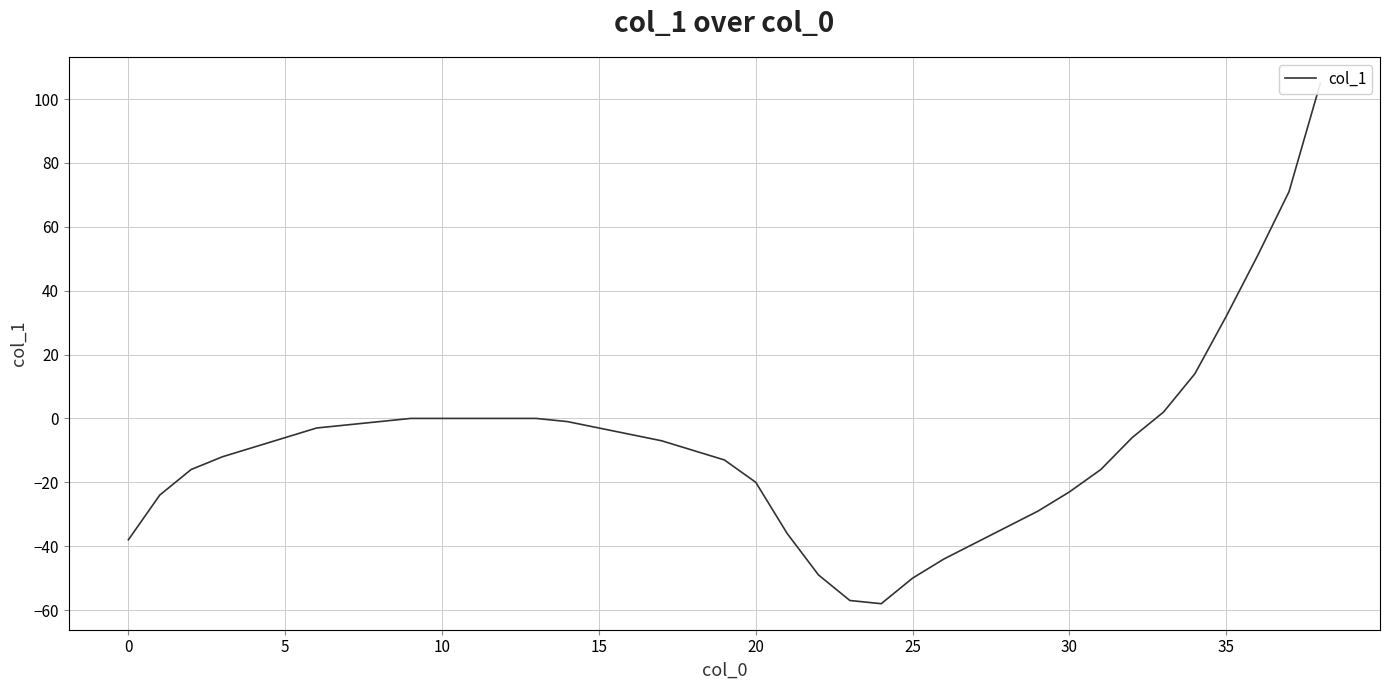

What is the value of the 6th point from the left?

-6